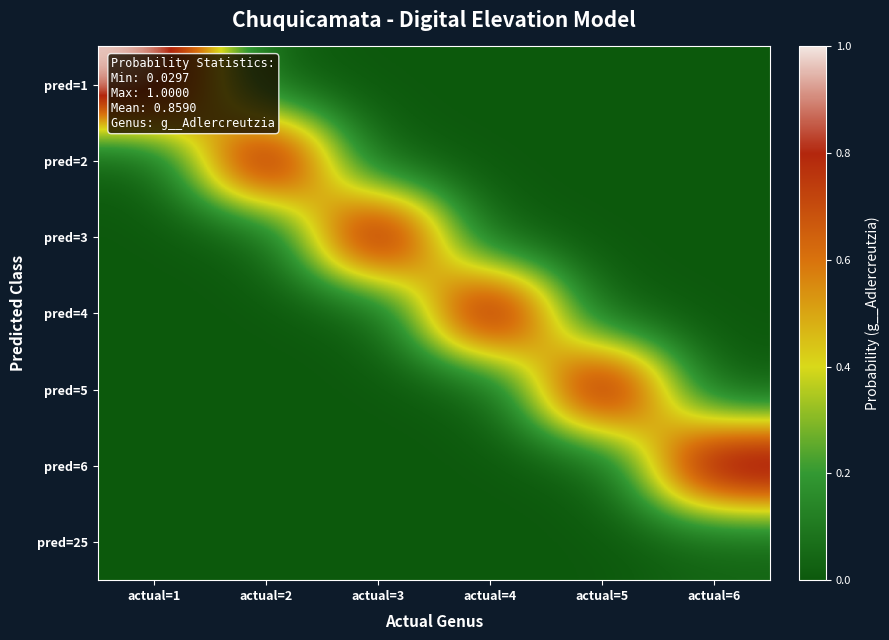

What is the total value across all series at actual=4?

1.0